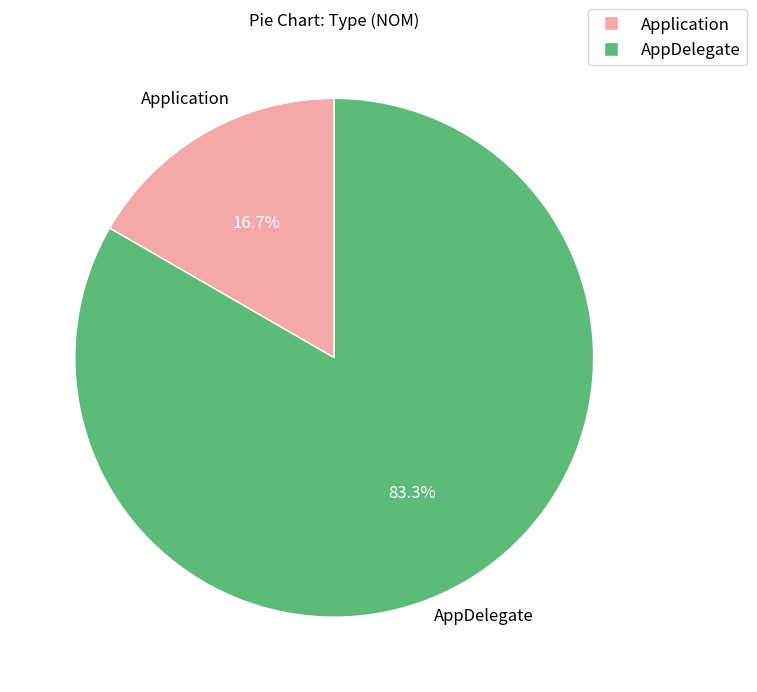

How many slices are in this pie chart?

2